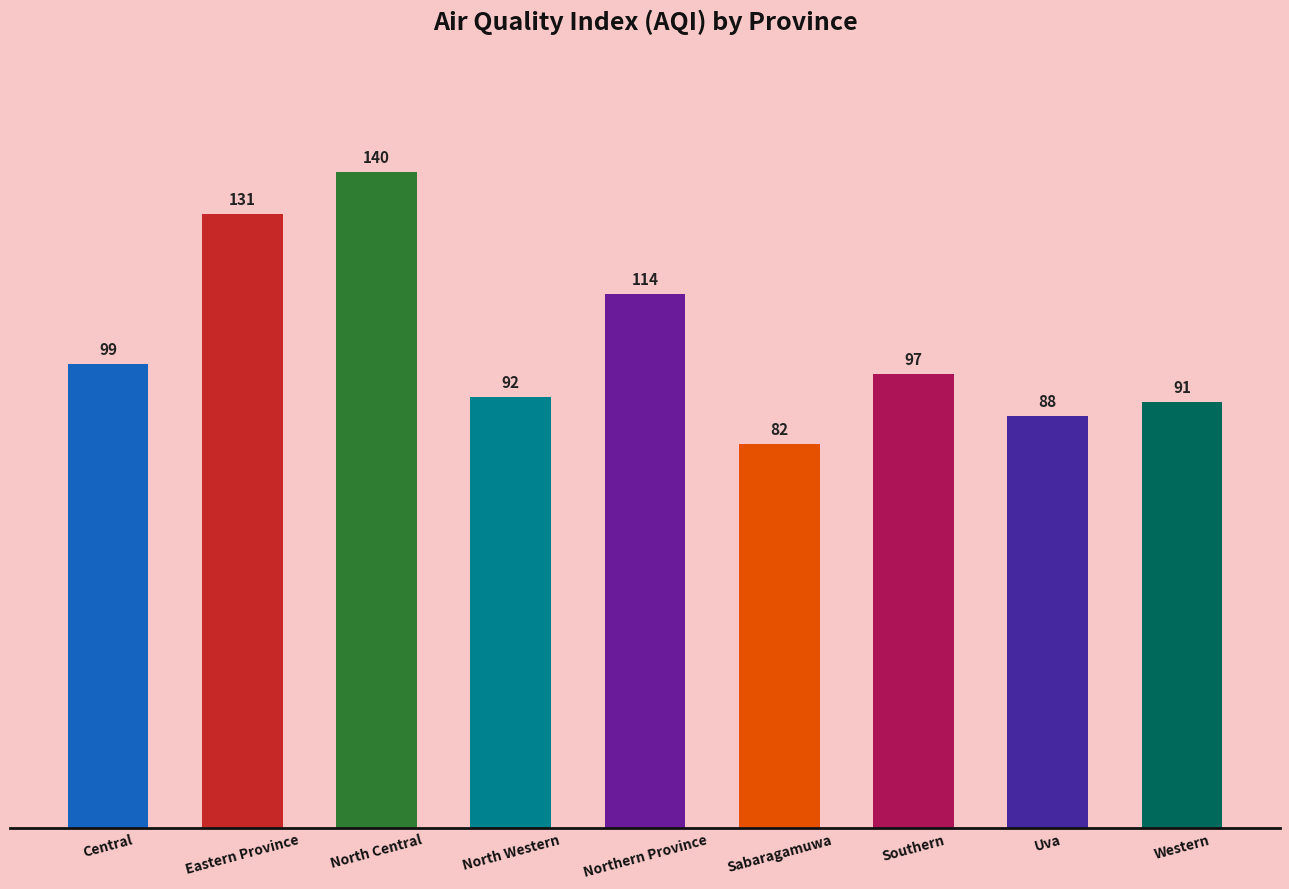

What is the label of the 3rd bar from the left?

North Central